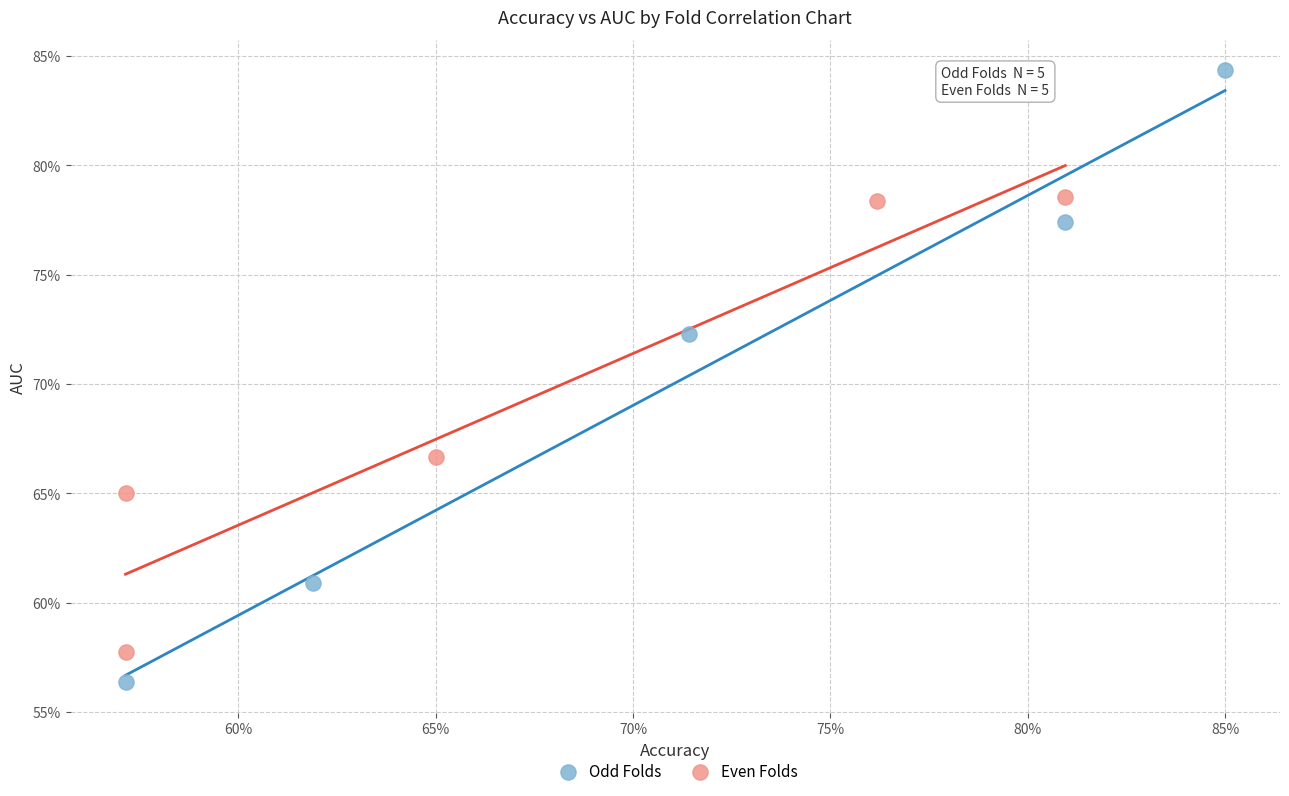

What are all the series names shown in the legend?

Odd Folds, Even Folds